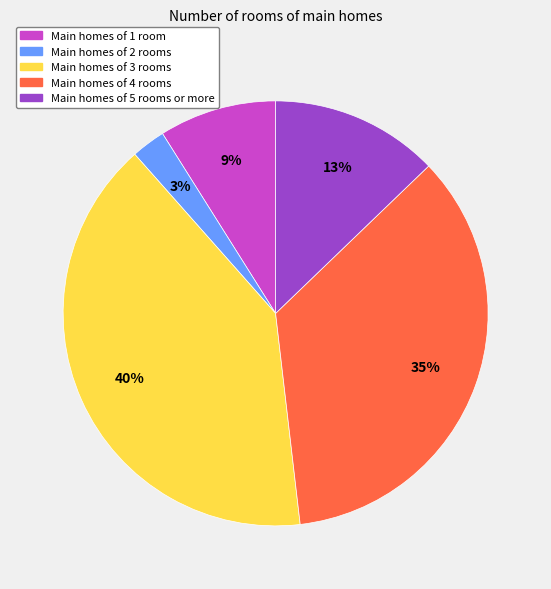

To the nearest percent, what is the average slice percentage?

20%